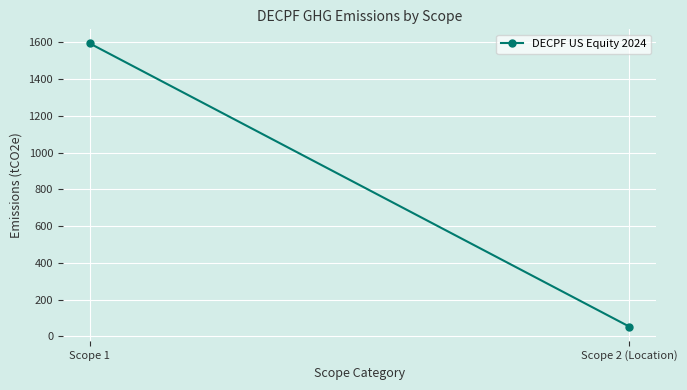

Rank the categories by value from lowest to highest.

Scope 2 (Location), Scope 1